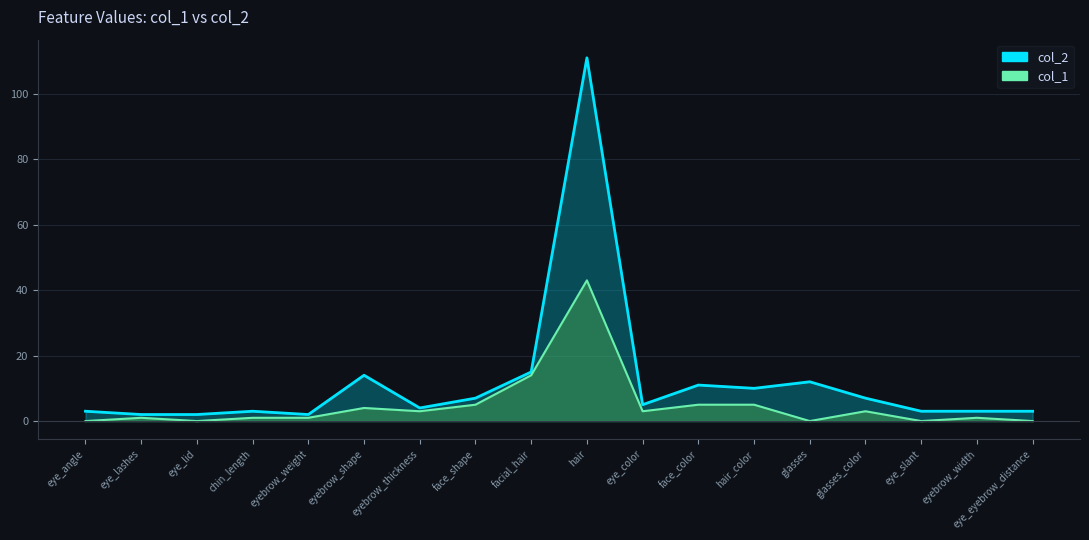

What is the approximate value of col_2 at eyebrow_shape?

14